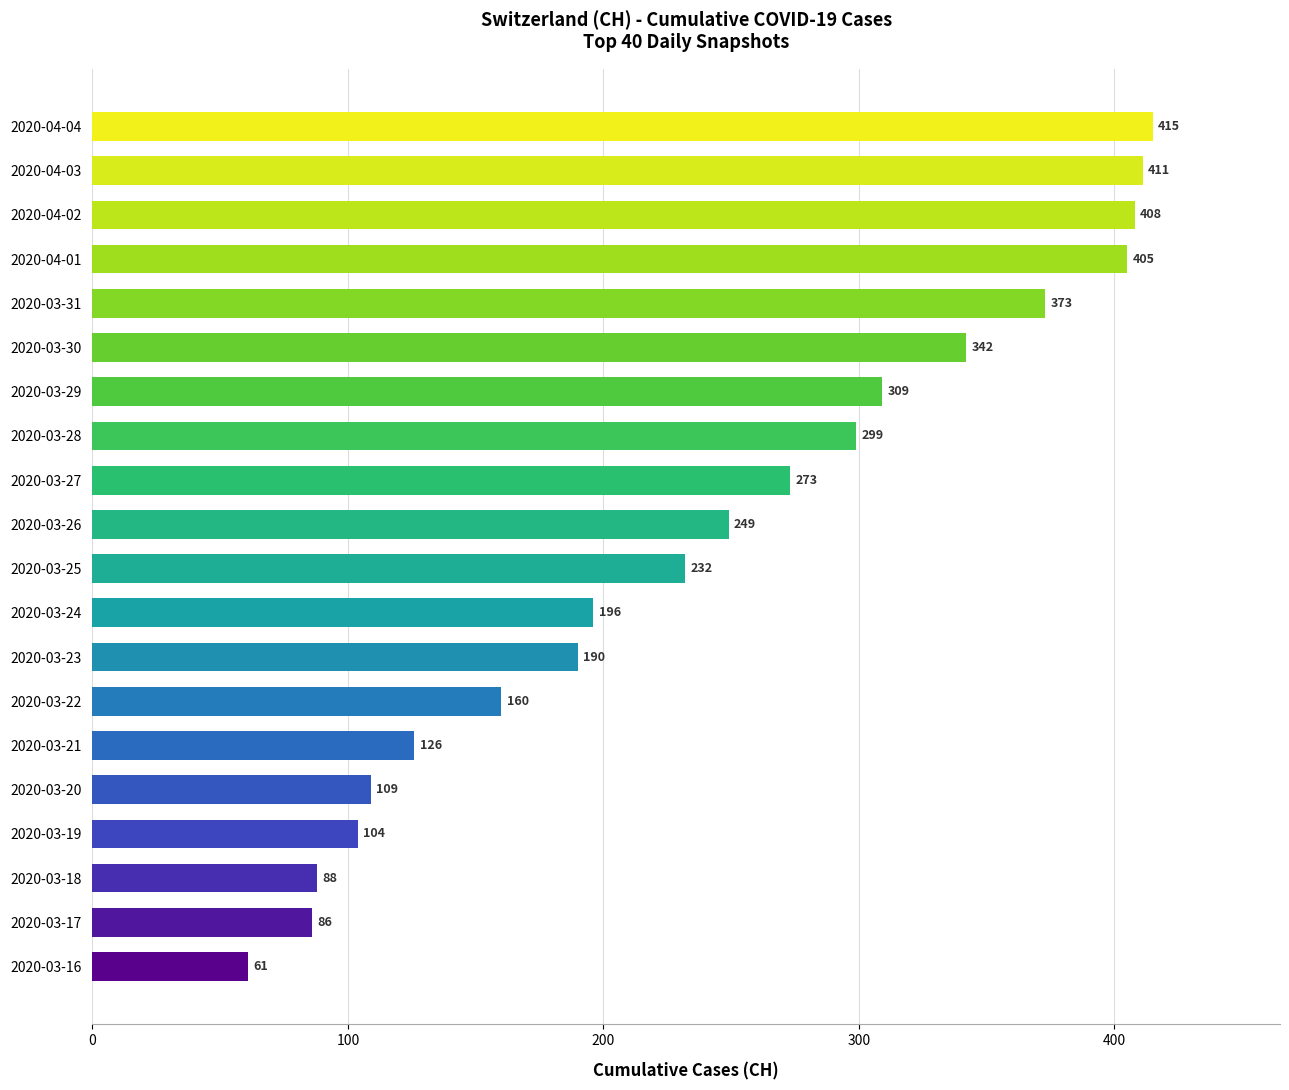

What position from the top is 2020-03-26?

10